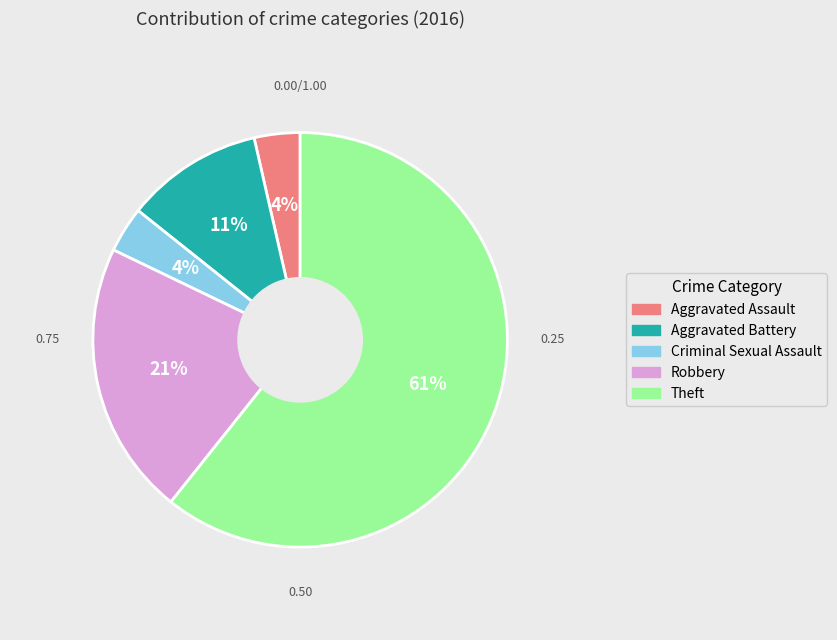

Which category accounts for the majority?

Theft